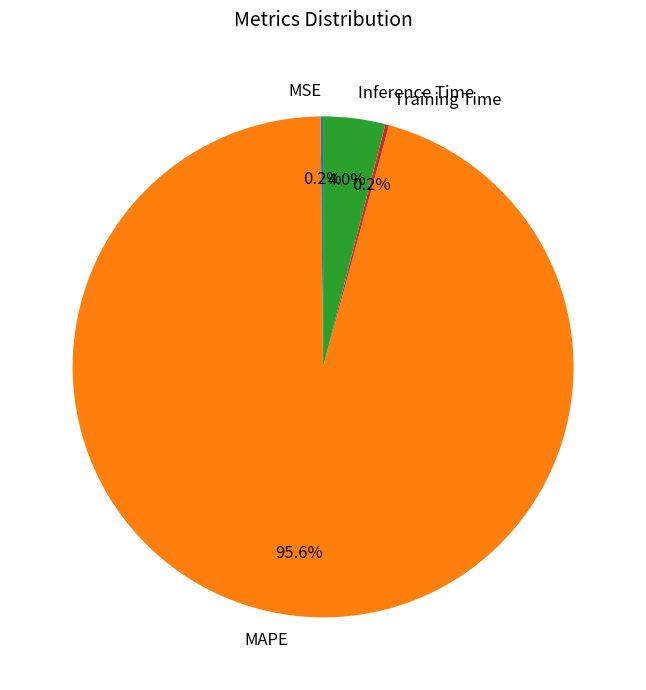

Is the sum of Inference Time and MAPE greater than half?

Yes